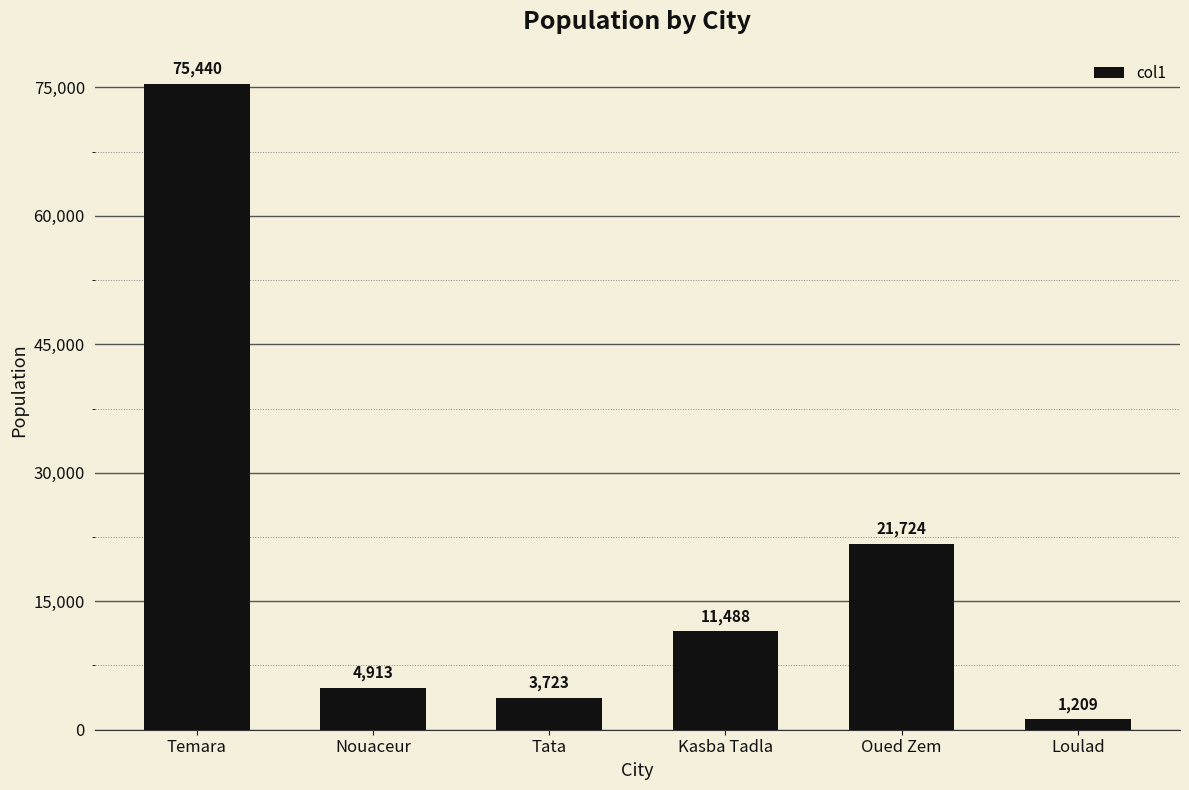

Where does the data first go above 11488?

Temara